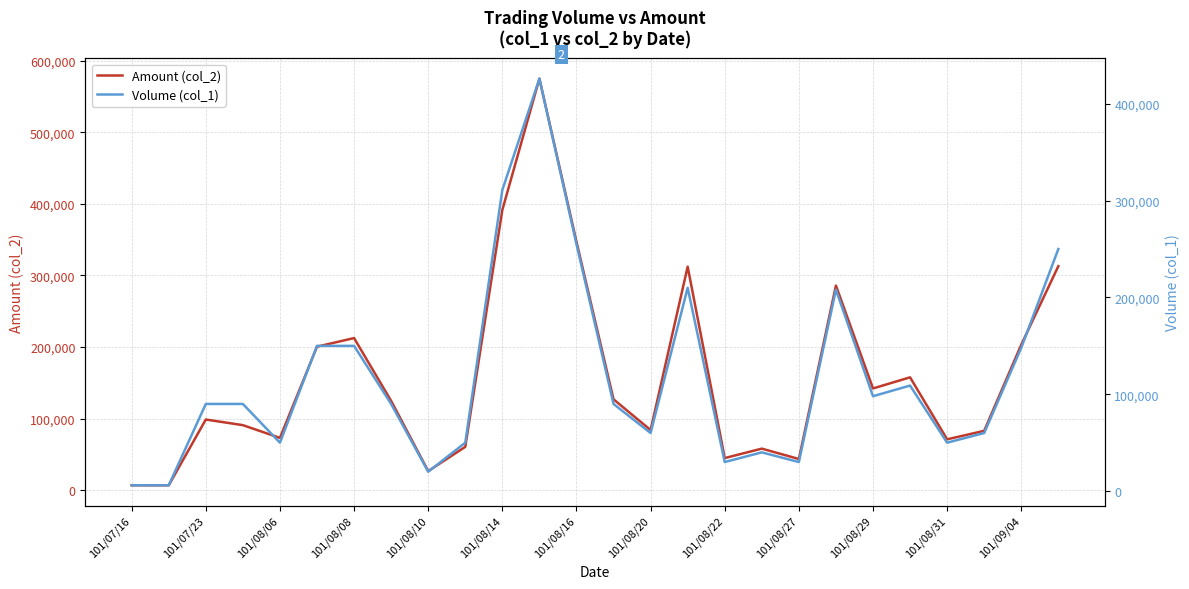

True or false: Amount (col_2) and Volume (col_1) cross at least once.

False